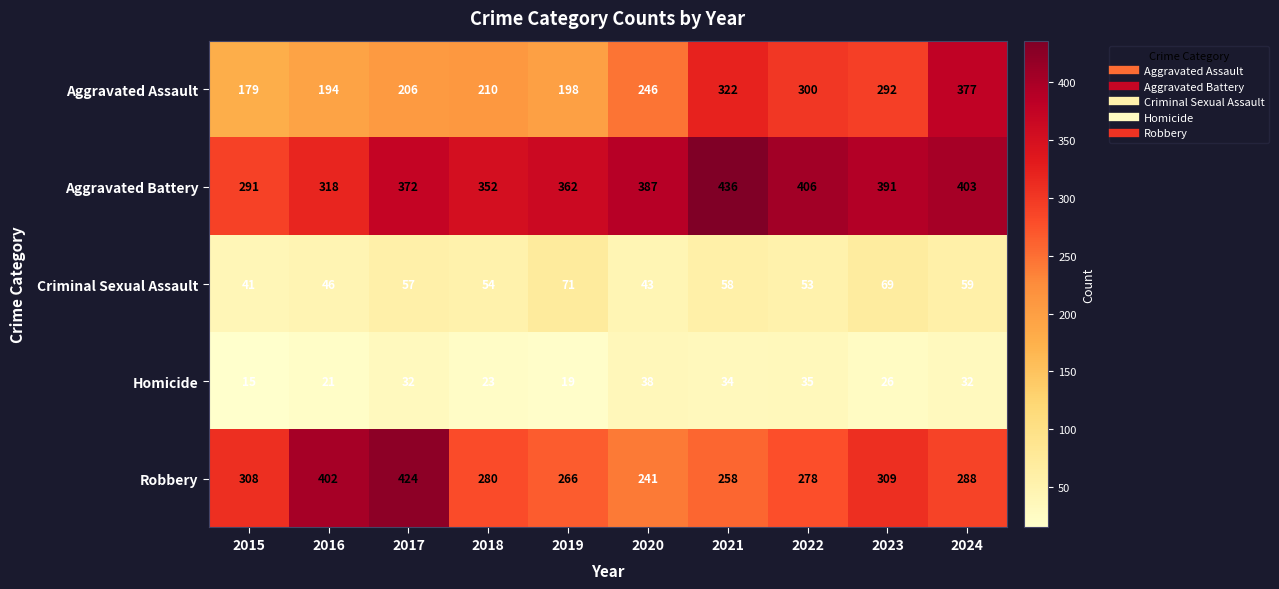

List the series in order of their peak value, lowest first.

Homicide, Criminal Sexual Assault, Aggravated Assault, Robbery, Aggravated Battery